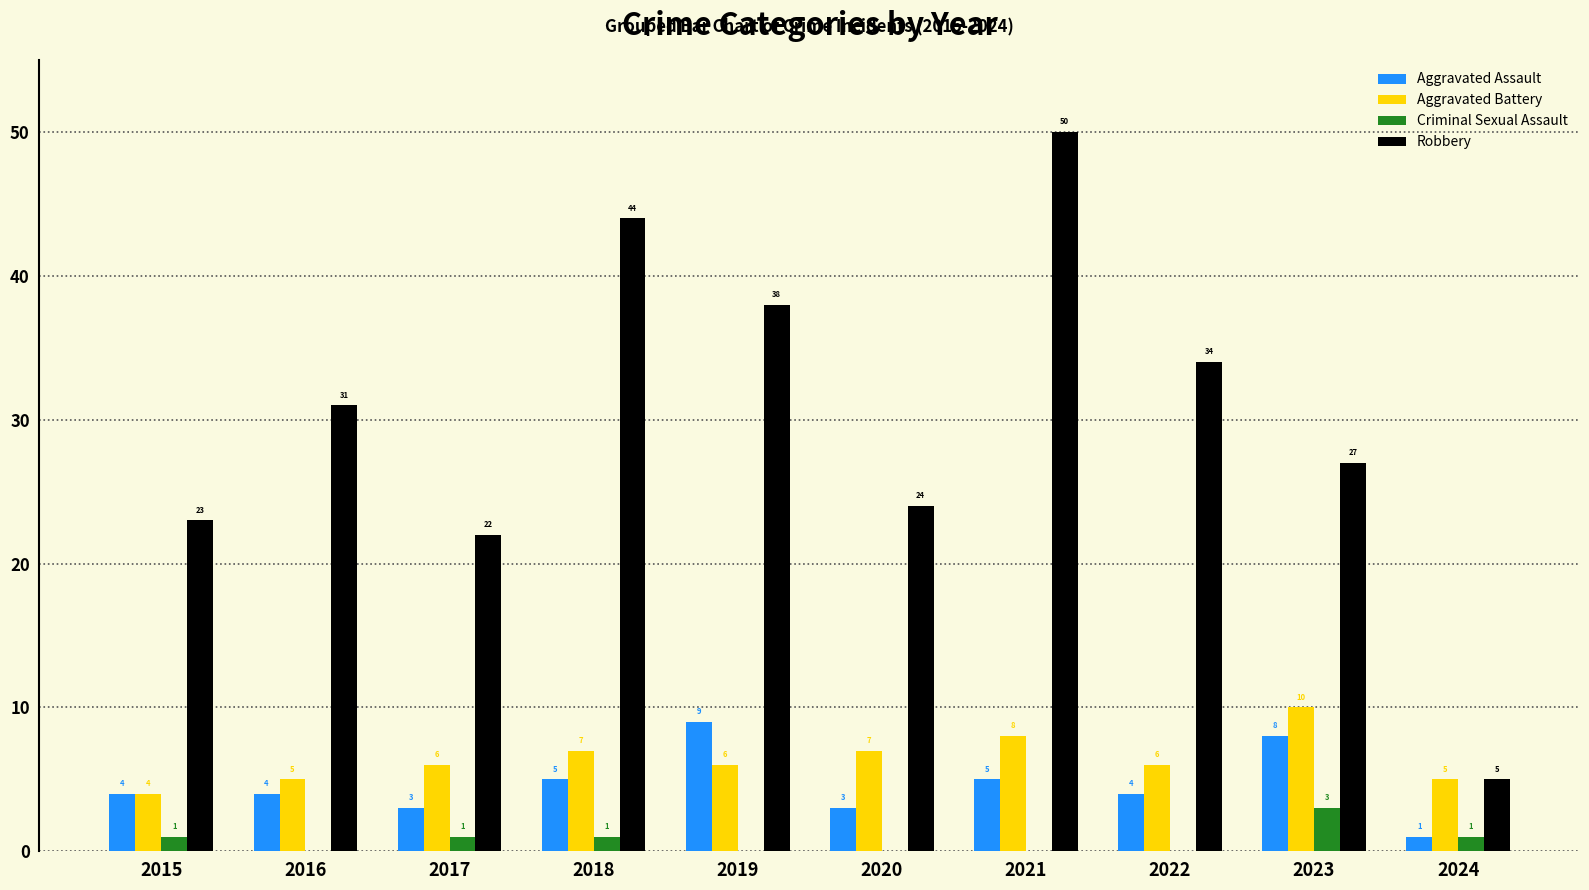

Does the chart contain stacked bars?

No